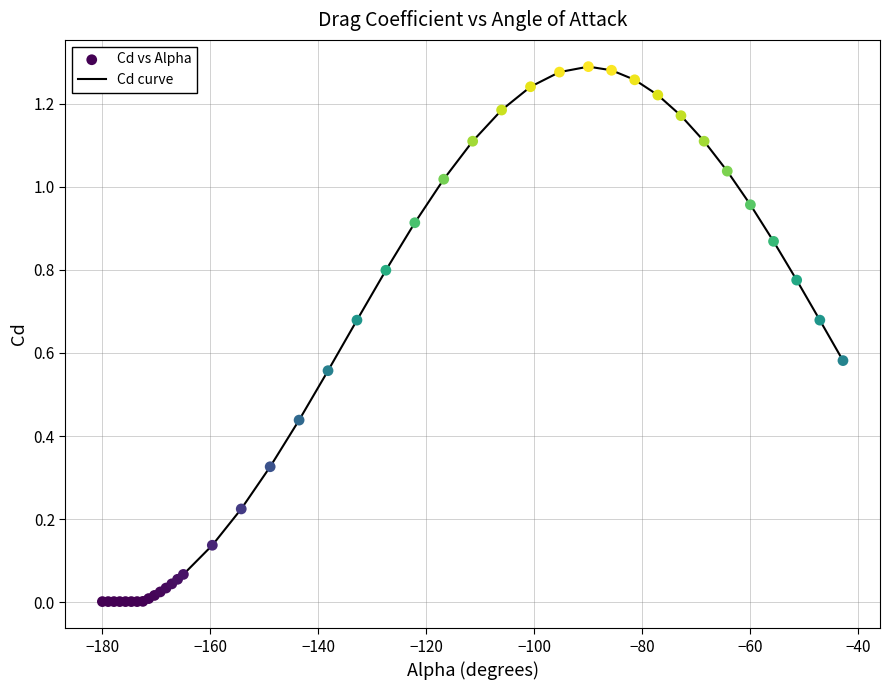

Does the chart have visible grid lines?

Yes